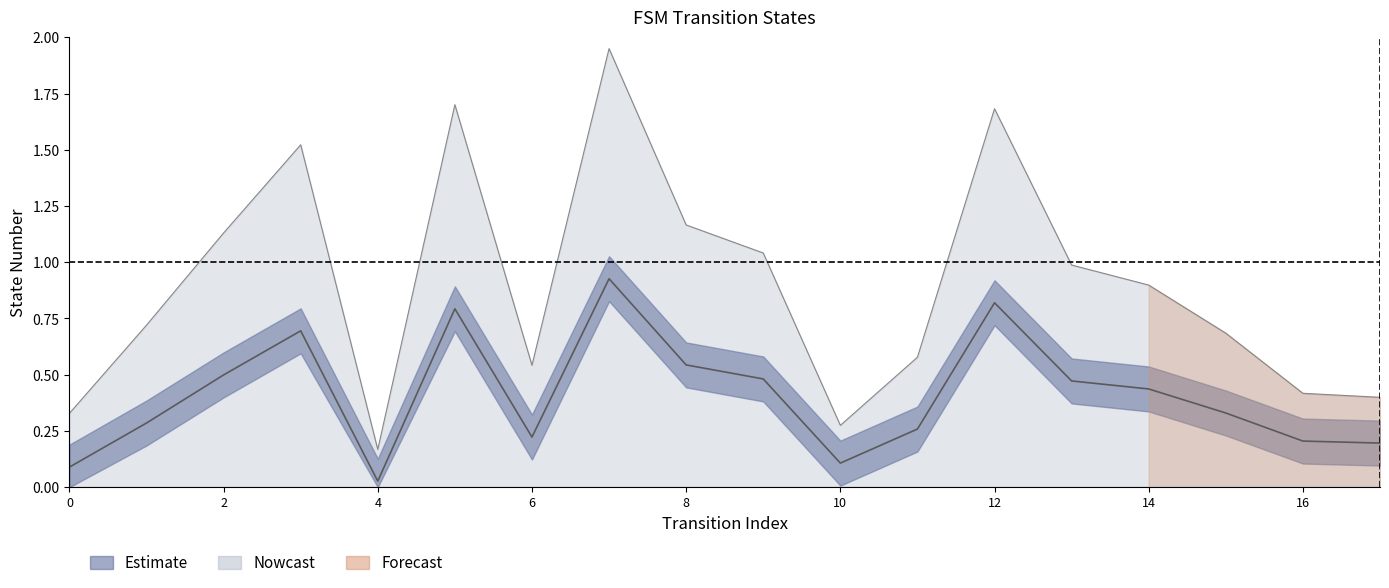

List the labels in order of destination_state_lower value, largest first.

7, 12, 5, 3, 8, 2, 9, 13, 14, 15, 1, 11, 6, 16, 17, 10, 0, 4